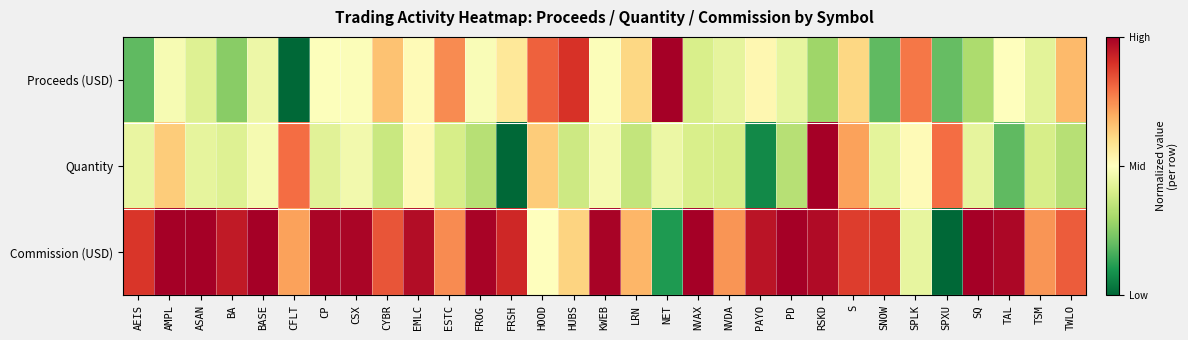

Reading right to left, what are all the values shown in this chart?

Proceeds (USD): TWLO=0.7	TSM=0.4	TAL=0.5	SQ=0.3	SPXU=0.2	SPLK=0.8	SNOW=0.2	S=0.6	RSKD=0.3	PD=0.4	PAYO=0.5	NVDA=0.4	NVAX=0.4	NET=1.0	LRN=0.6	KWEB=0.5	HUBS=0.9	HOOD=0.8	FRSH=0.6	FROG=0.5	ESTC=0.8	EMLC=0.5	CYBR=0.7	CSX=0.5	CP=0.5	CFLT=0.0	BASE=0.5	BA=0.3	ASAN=0.4	AMPL=0.5	AEIS=0.2
Quantity: TWLO=0.3	TSM=0.4	TAL=0.2	SQ=0.4	SPXU=0.8	SPLK=0.5	SNOW=0.4	S=0.7	RSKD=1.0	PD=0.3	PAYO=0.1	NVDA=0.4	NVAX=0.4	NET=0.5	LRN=0.4	KWEB=0.5	HUBS=0.4	HOOD=0.6	FRSH=0.0	FROG=0.3	ESTC=0.4	EMLC=0.5	CYBR=0.4	CSX=0.5	CP=0.4	CFLT=0.8	BASE=0.5	BA=0.4	ASAN=0.4	AMPL=0.6	AEIS=0.4
Commission (USD): TWLO=0.8	TSM=0.7	TAL=1.0	SQ=1.0	SPXU=0.0	SPLK=0.4	SNOW=0.9	S=0.9	RSKD=1.0	PD=1.0	PAYO=1.0	NVDA=0.7	NVAX=1.0	NET=0.1	LRN=0.7	KWEB=1.0	HUBS=0.6	HOOD=0.5	FRSH=0.9	FROG=1.0	ESTC=0.8	EMLC=1.0	CYBR=0.8	CSX=1.0	CP=1.0	CFLT=0.7	BASE=1.0	BA=0.9	ASAN=1.0	AMPL=1.0	AEIS=0.9